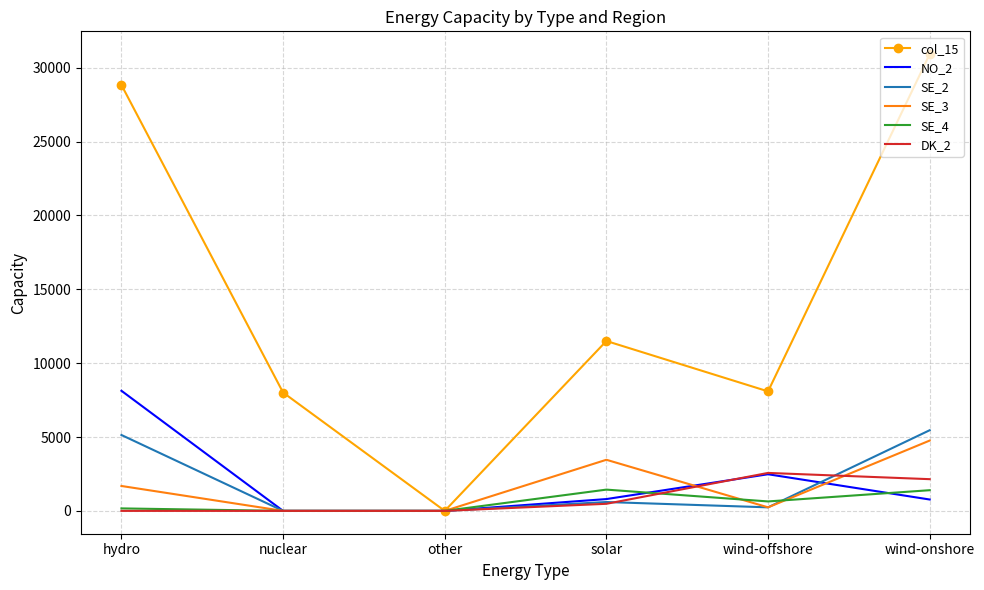

What is the highest value of the NO_2 series?

8130.0